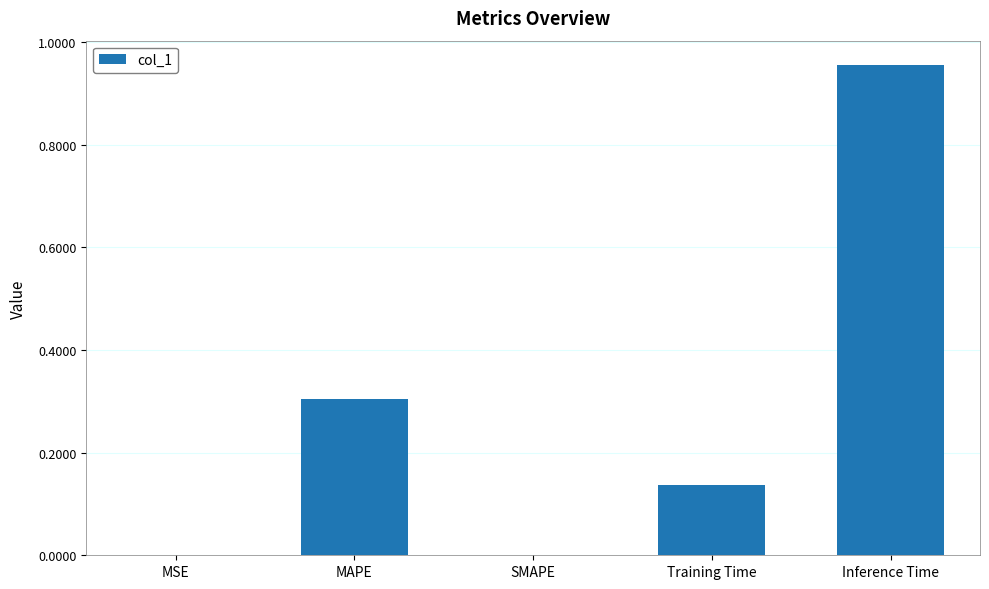

True or false: the data shows -0.4 at SMAPE.

False